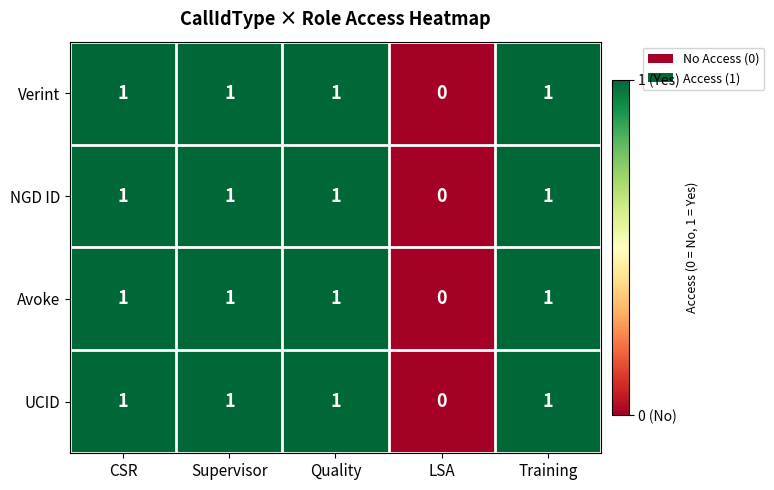

What is the total value across all series at Quality?

4